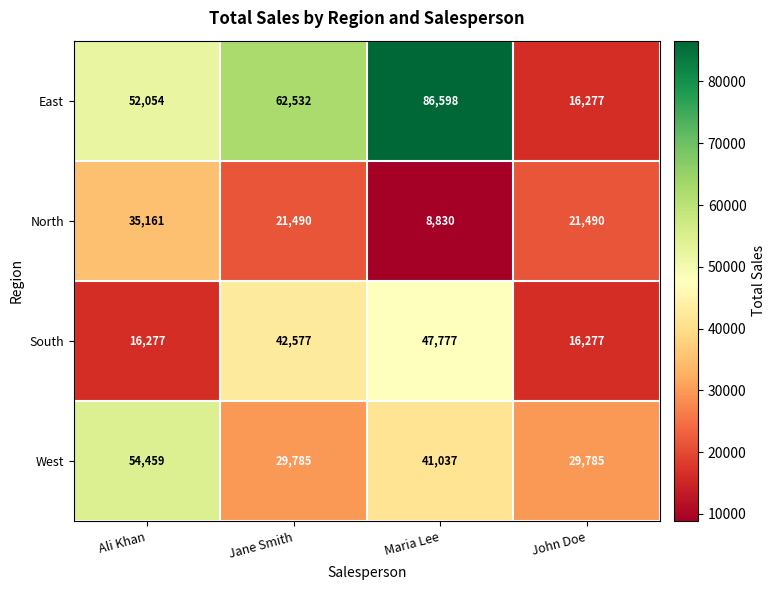

Rank the series by their average value, from highest to lowest.

East, West, South, North